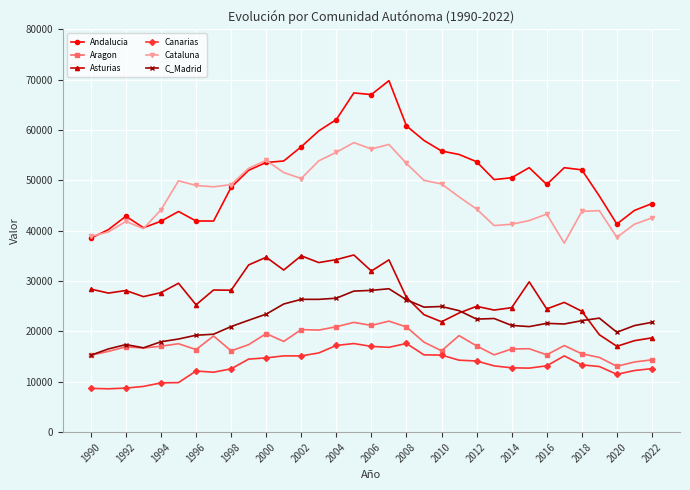

True or false: Canarias has more than 2 interior local peaks.

True